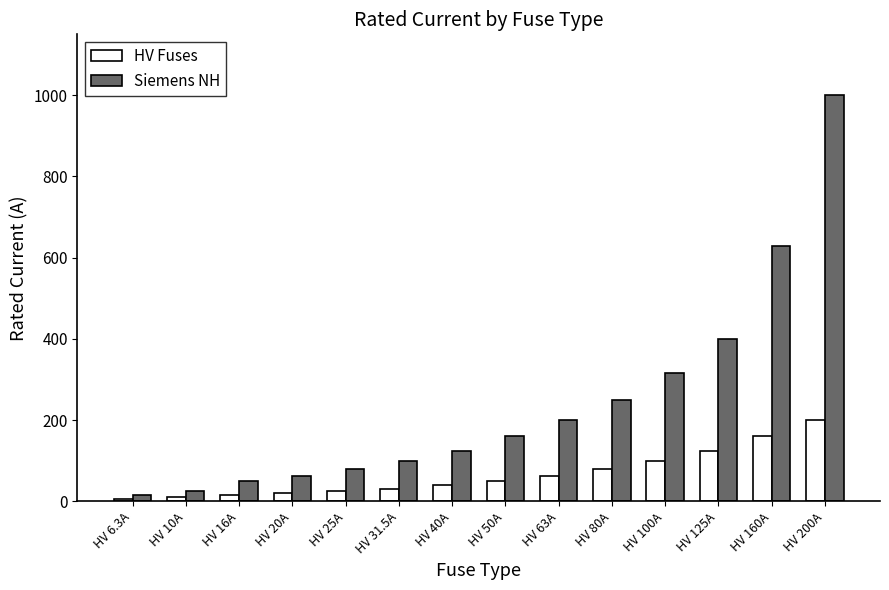

What is the spread (max minus min) of values at HV 50A?

110.0